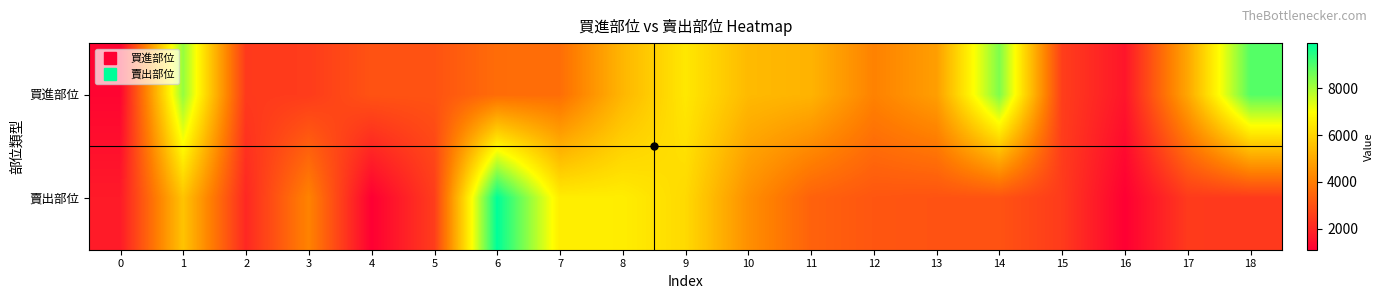

What is the difference between the highest and lowest values at 2?

410